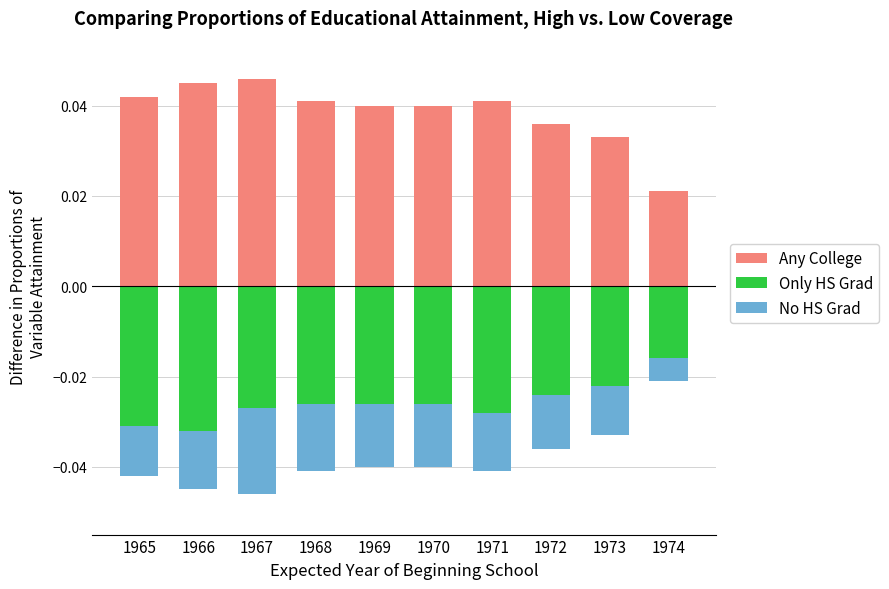

At which category does the chart reach its peak across all series?

1967